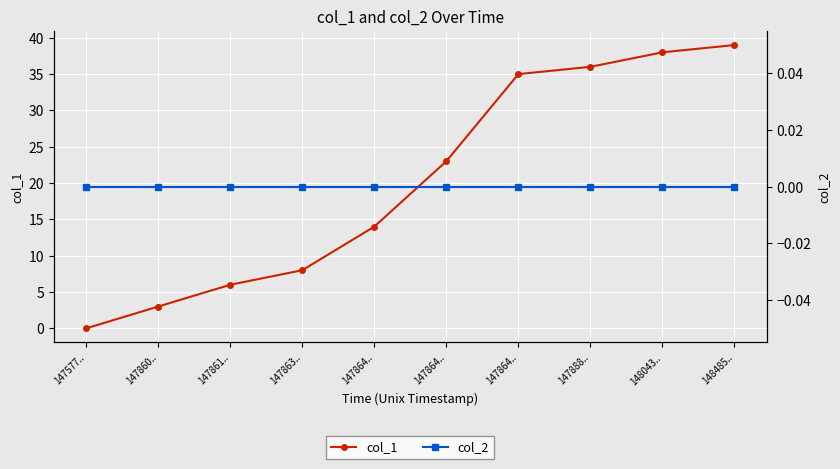

What is the maximum value for col_1?

39